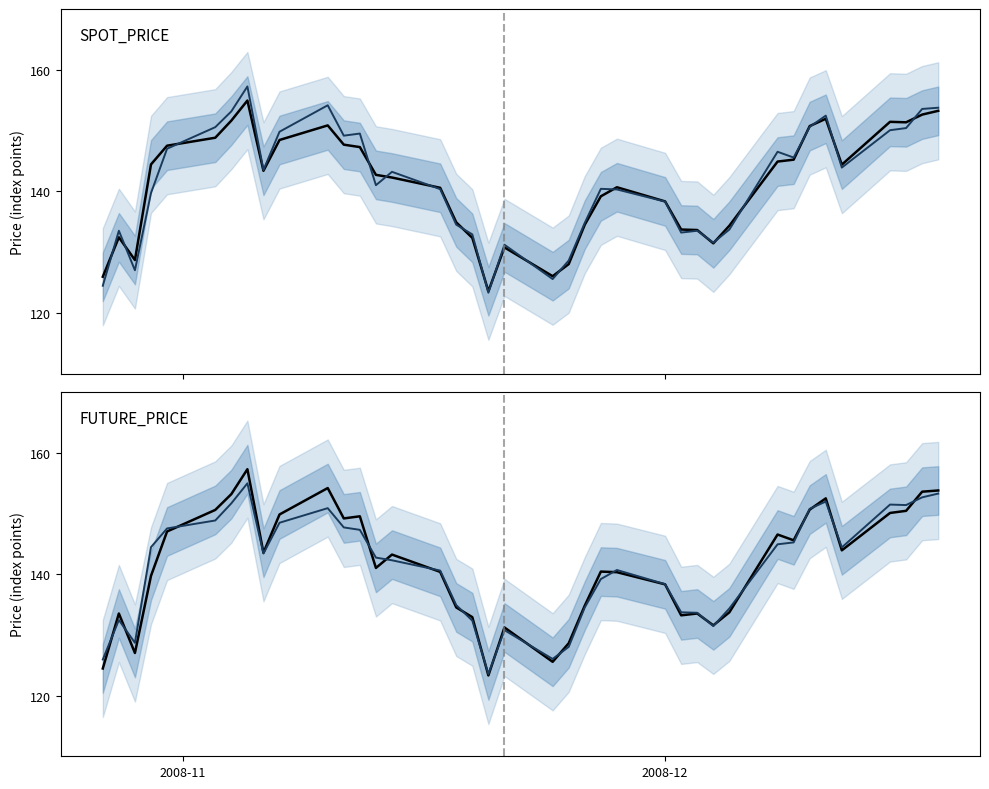

How many lines are shown in the chart?

2